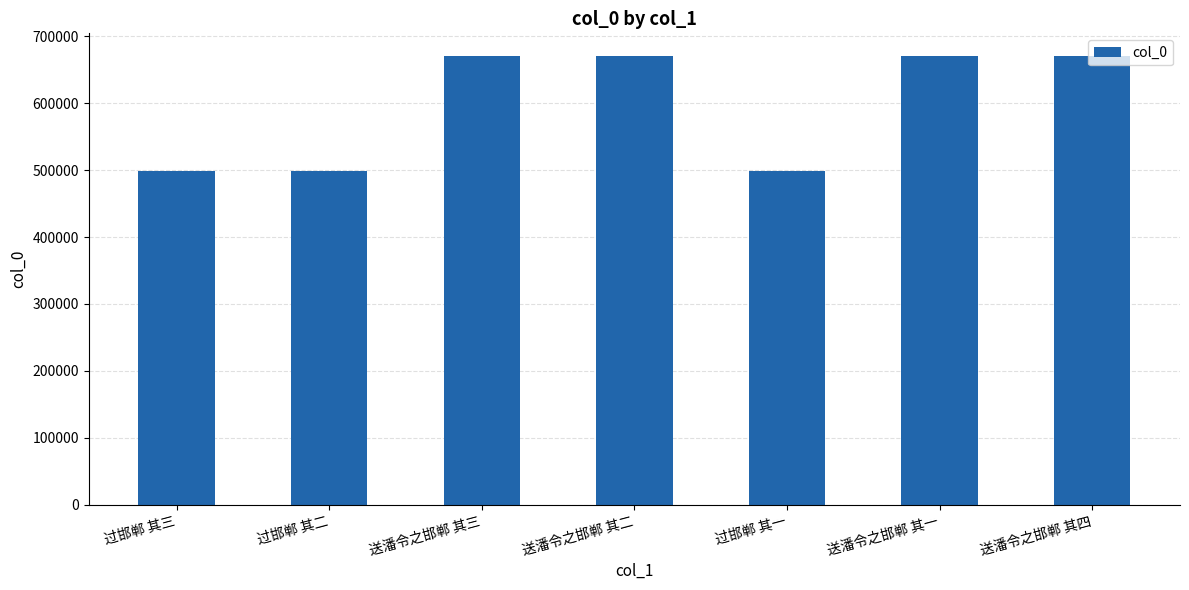

What is the greatest value displayed?

670960